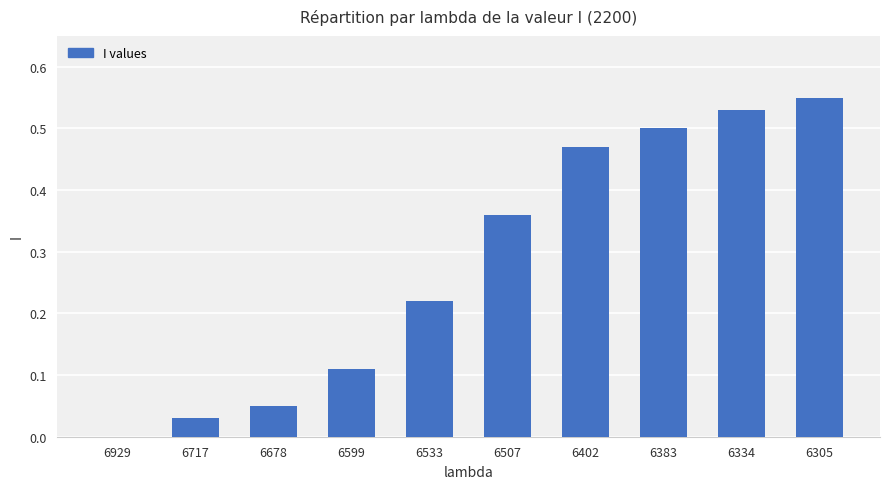

What is the sum of all values?

2.8